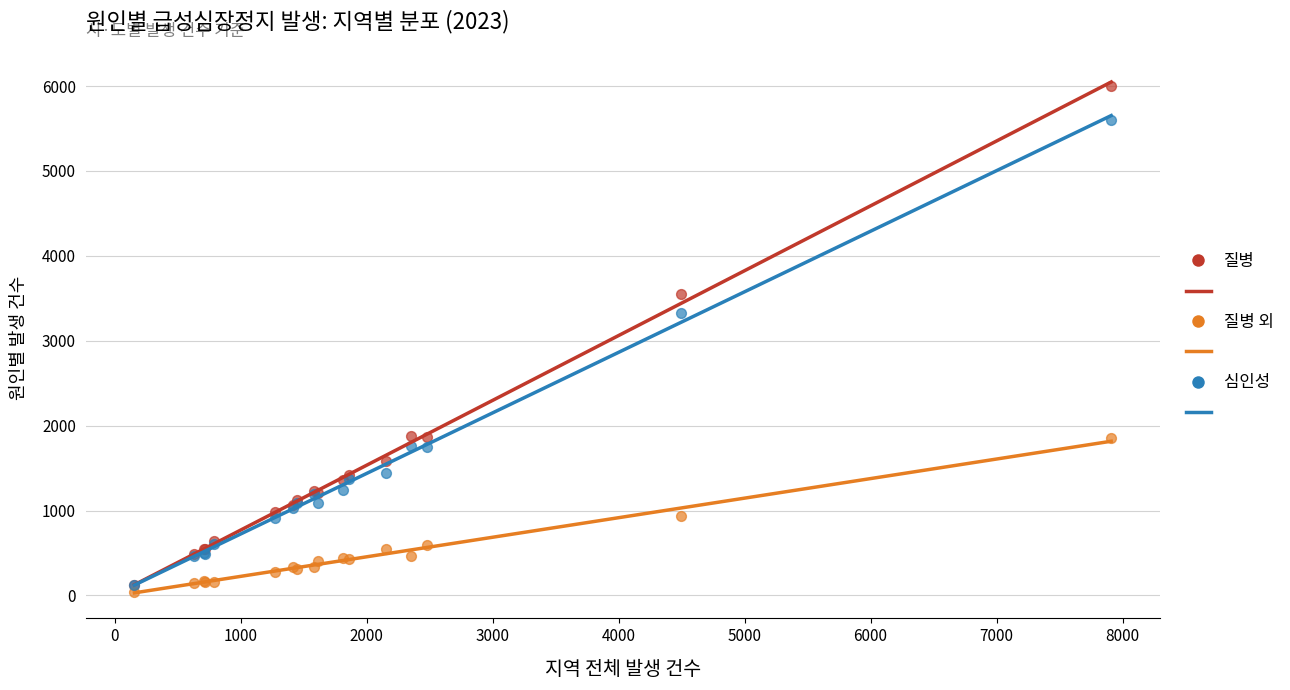

Across all series, what Y value is closest to 3016?

3323